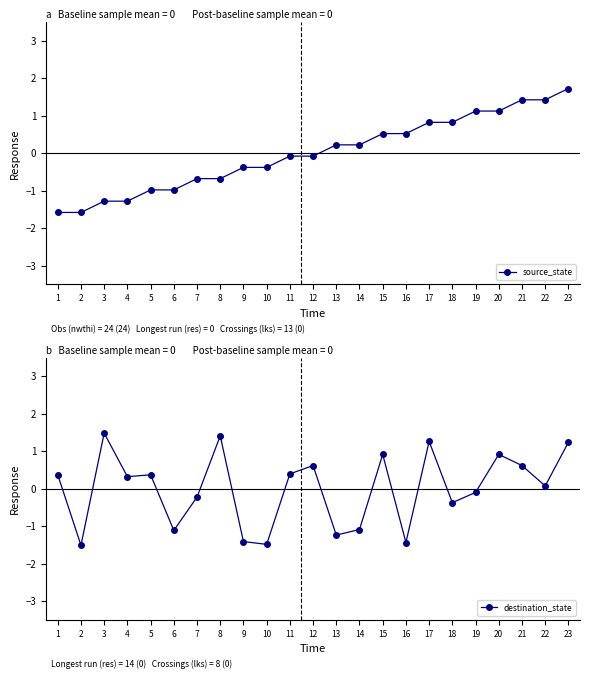

Which category has the highest value in the destination_state series?

3